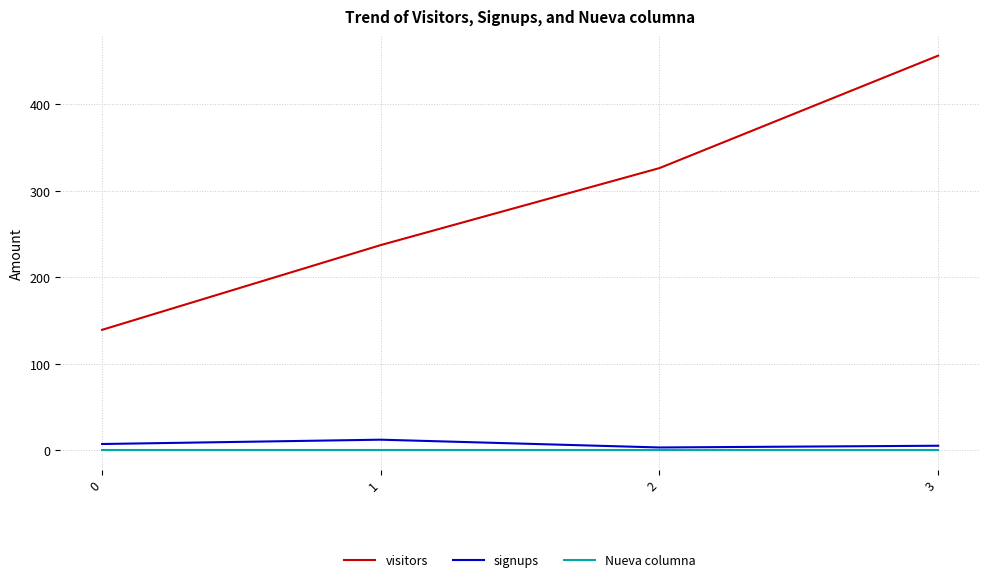

Between 0 and 2, which series saw the biggest shift?

visitors